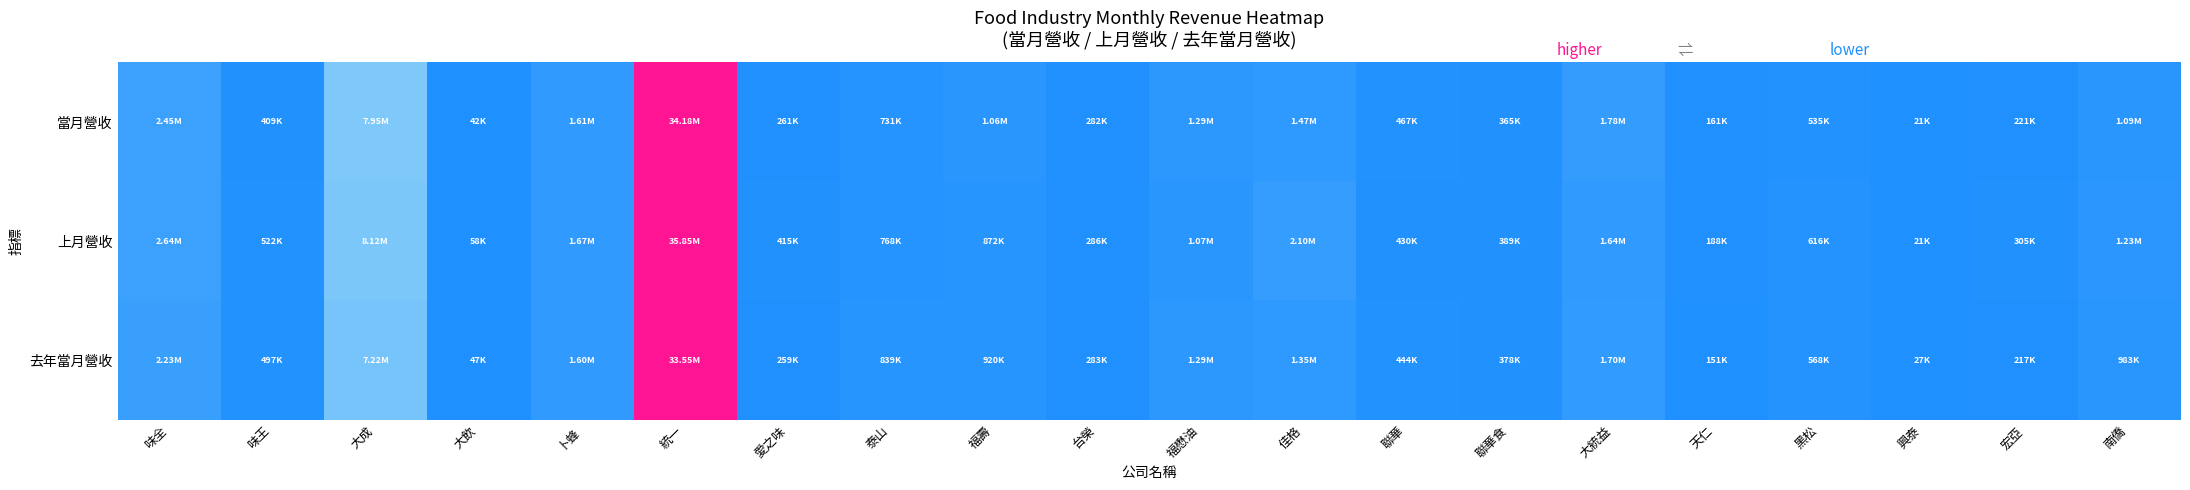

Reading right to left, transcribe all the data shown in this chart.

當月營收: 南僑=0.0	宏亞=0.0	興泰=0.0	黑松=0.0	天仁=0.0	大統益=0.1	聯華食=0.0	聯華=0.0	佳格=0.0	福懋油=0.0	台榮=0.0	福壽=0.0	泰山=0.0	愛之味=0.0	統一=1.0	卜蜂=0.0	大飲=0.0	大成=0.2	味王=0.0	味全=0.1
上月營收: 南僑=0.0	宏亞=0.0	興泰=0.0	黑松=0.0	天仁=0.0	大統益=0.0	聯華食=0.0	聯華=0.0	佳格=0.1	福懋油=0.0	台榮=0.0	福壽=0.0	泰山=0.0	愛之味=0.0	統一=1.0	卜蜂=0.0	大飲=0.0	大成=0.2	味王=0.0	味全=0.1
去年當月營收: 南僑=0.0	宏亞=0.0	興泰=0.0	黑松=0.0	天仁=0.0	大統益=0.0	聯華食=0.0	聯華=0.0	佳格=0.0	福懋油=0.0	台榮=0.0	福壽=0.0	泰山=0.0	愛之味=0.0	統一=1.0	卜蜂=0.0	大飲=0.0	大成=0.2	味王=0.0	味全=0.1